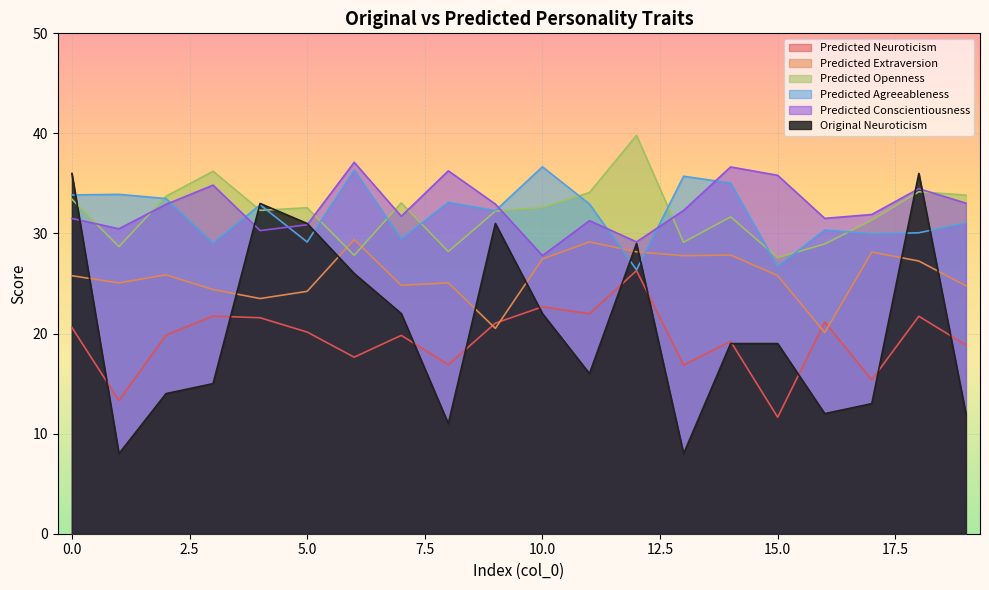

In Predicted_Agreeableness, how many points are higher than both neighbors (excluding endpoints)?

7